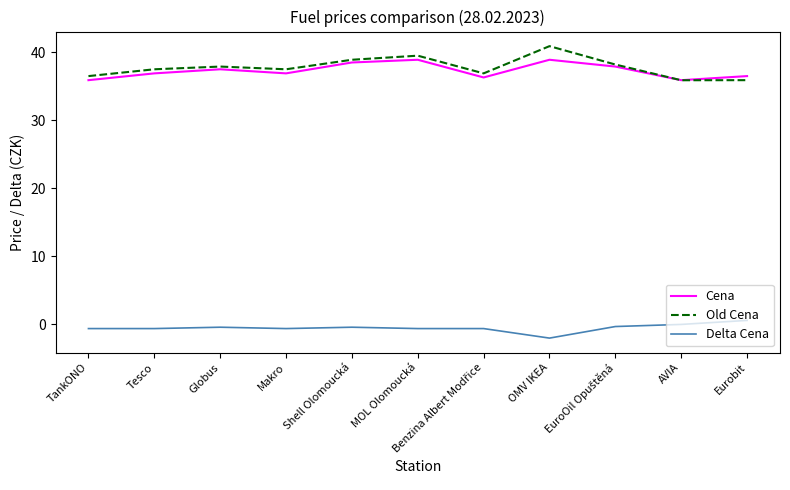

True or false: Cena and Delta Cena intersect in this chart.

False